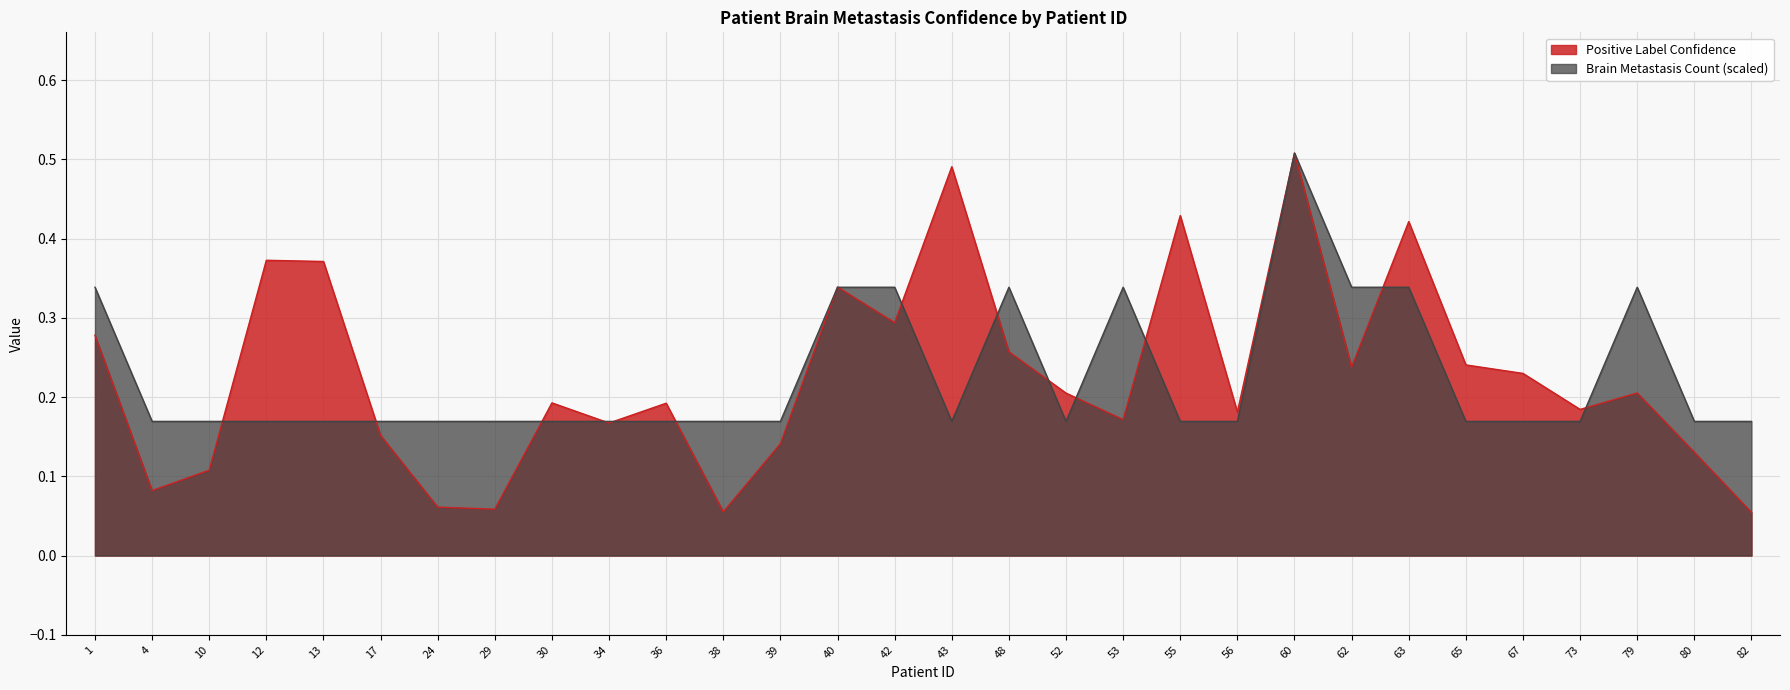

List the series in order of their peak value, lowest first.

Positive Label Confidence, Brain Metastasis Count